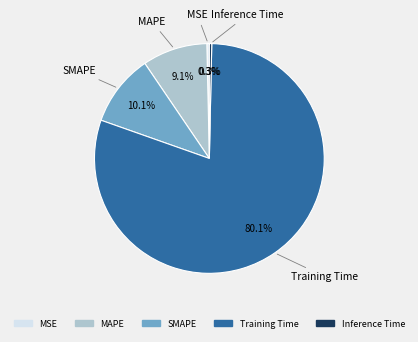

Is the sum of MSE and Training Time greater than half?

Yes